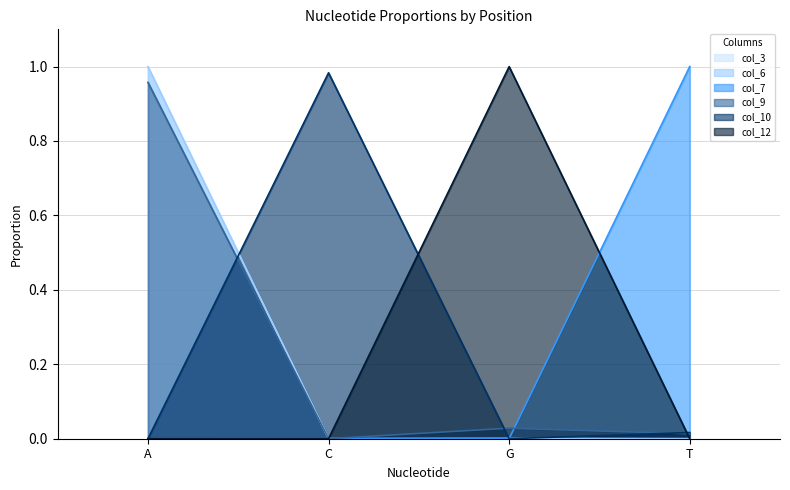

The col_7 series shows -0.6 at G. True or false?

False